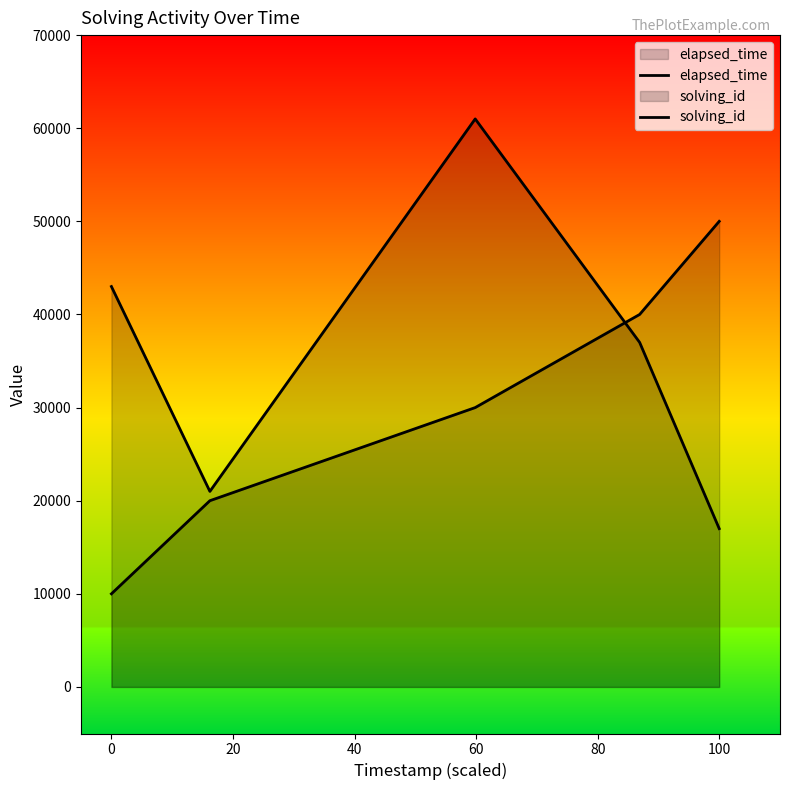

How many lines are shown in the chart?

2